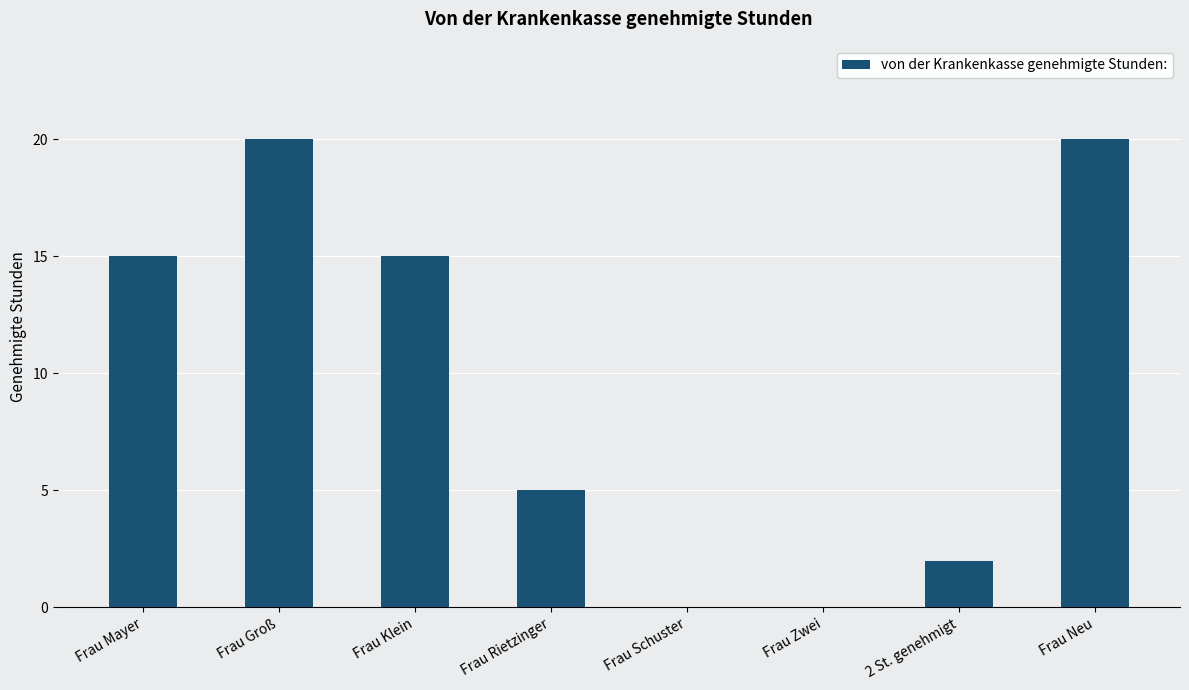

Approximately how many times larger is the value at Frau Klein compared to Frau Mayer?

1.0